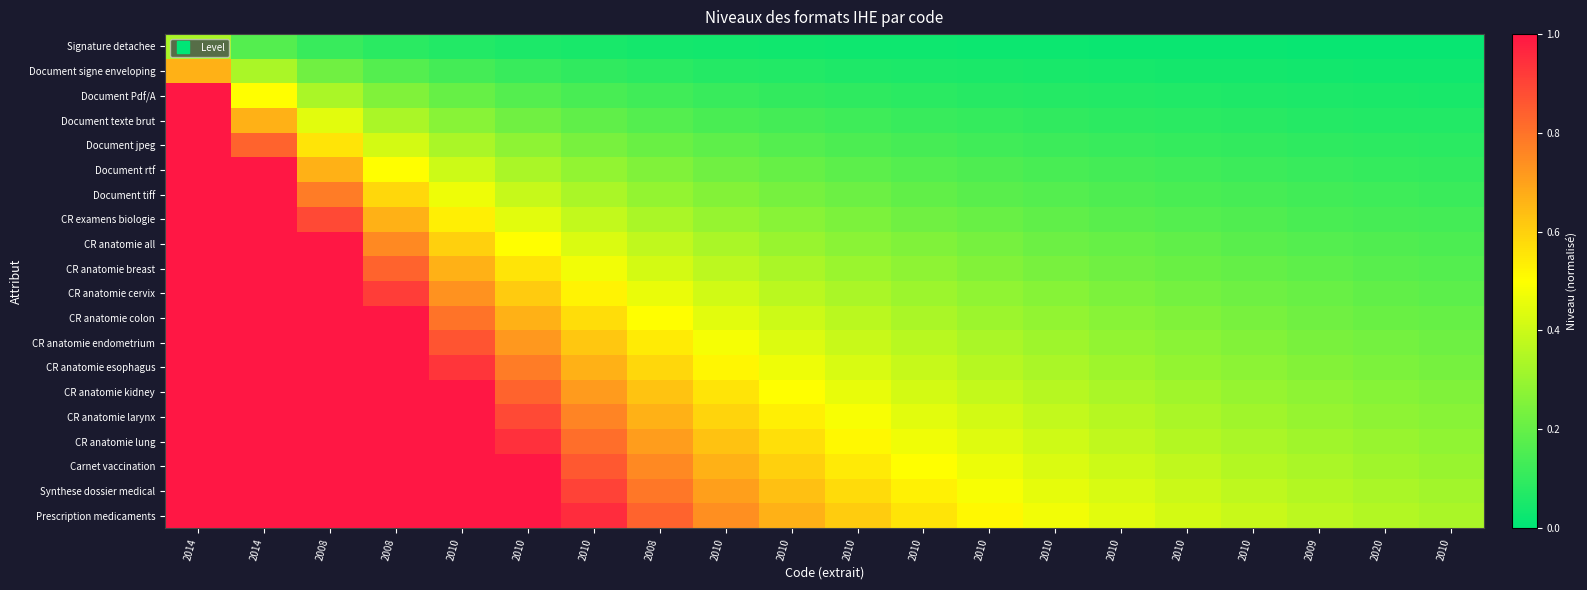

What is the total value across all series at 2010?

13.0